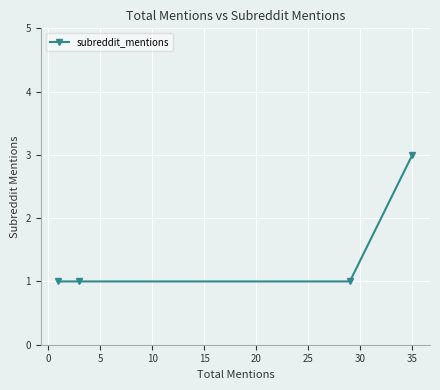

What is the sum of all values?

6